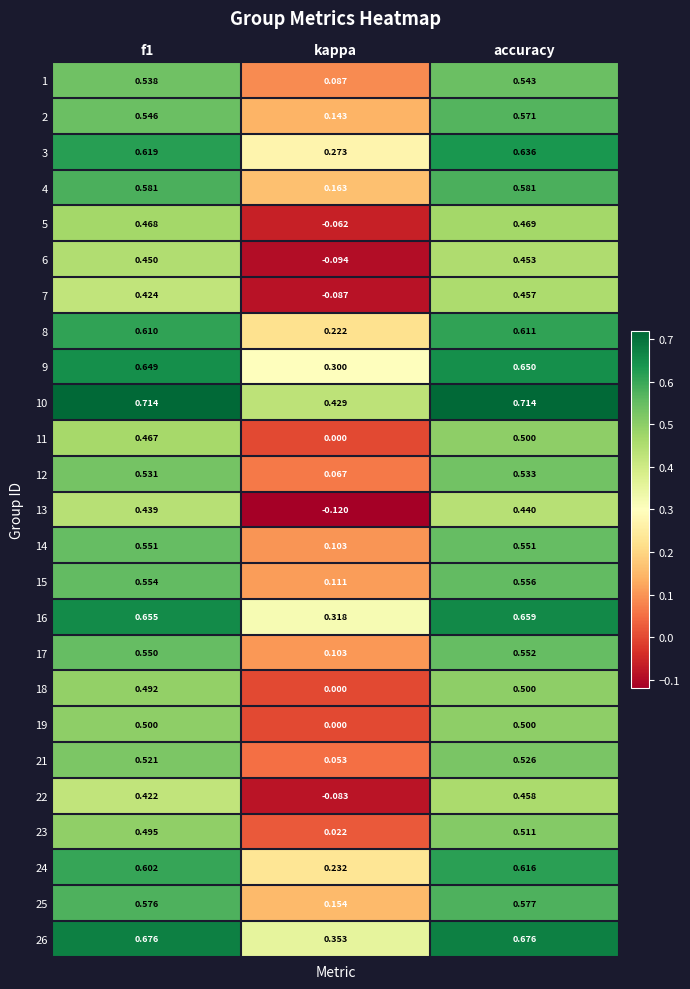

At which label does 24 reach its minimum?

kappa